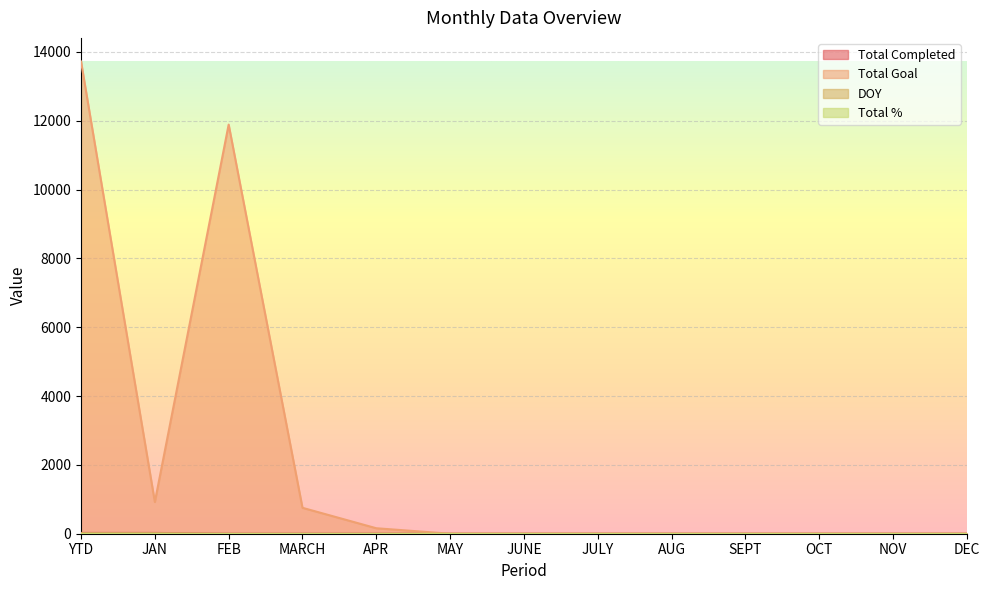

How many distinct data groups are displayed?

4